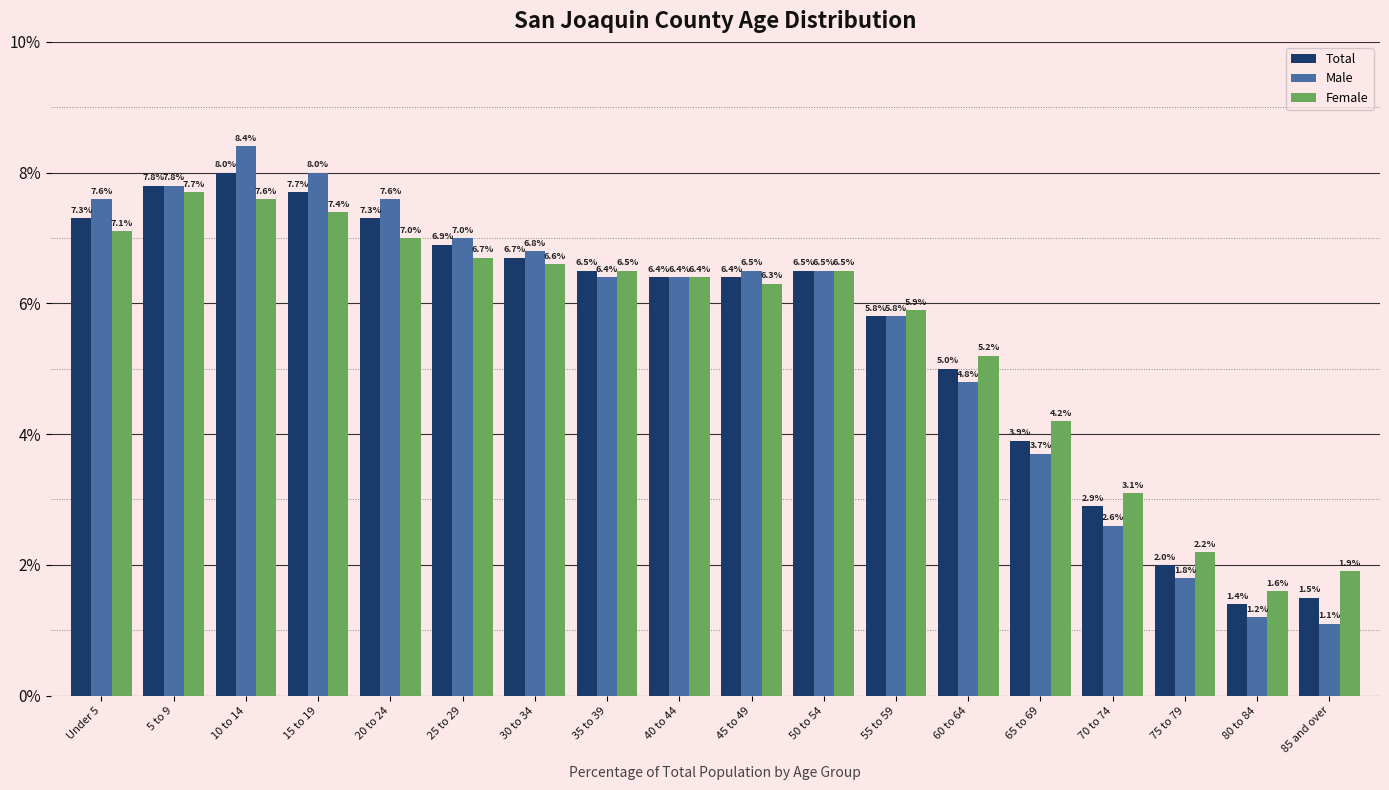

At which label does Total reach its minimum?

80 to 84